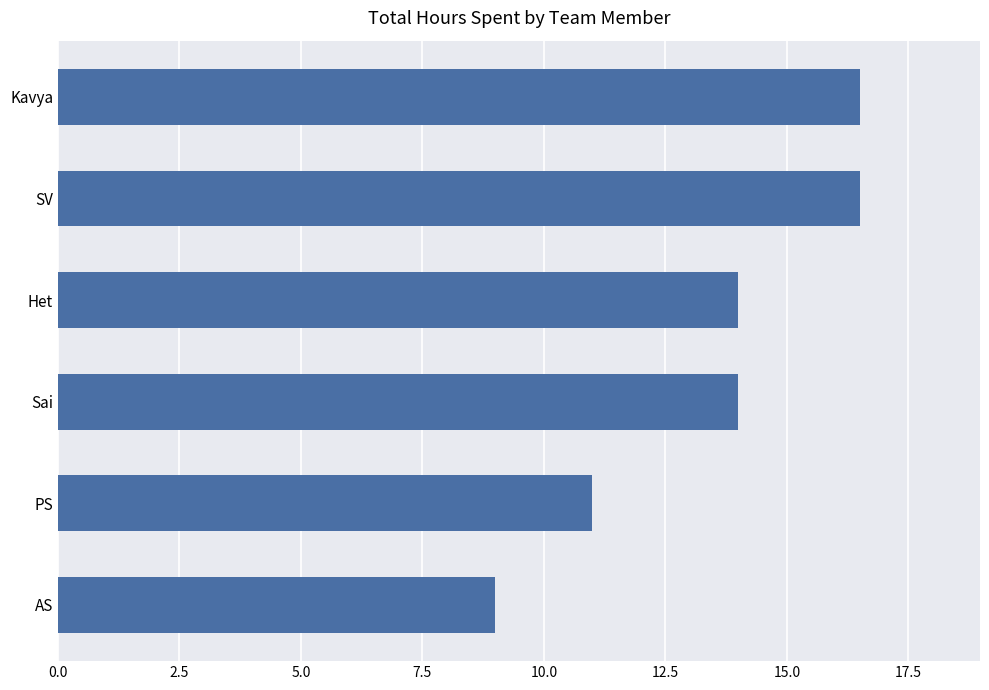

Reading bottom to top, transcribe all the data shown in this chart.

AS=9.0	PS=11.0	Sai=14.0	Het=14.0	SV=16.5	Kavya=16.5